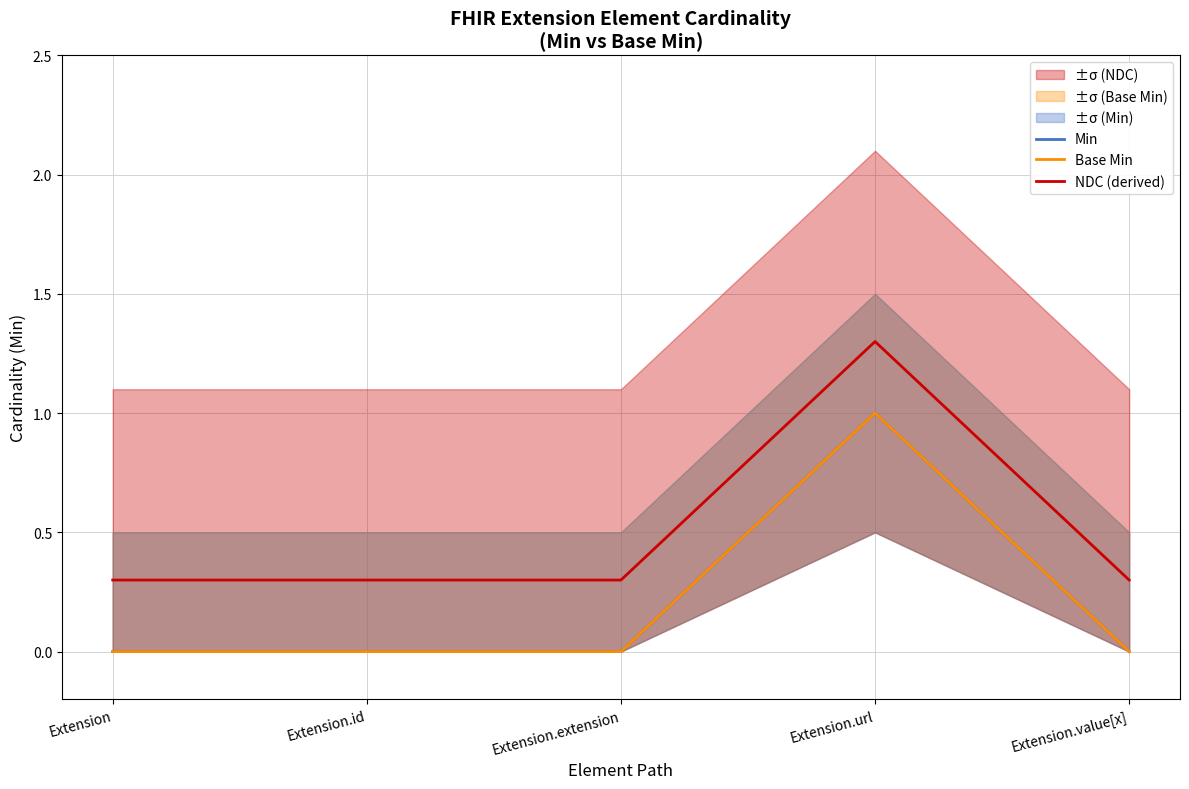

Which series has the largest total across all categories?

NDC (derived)